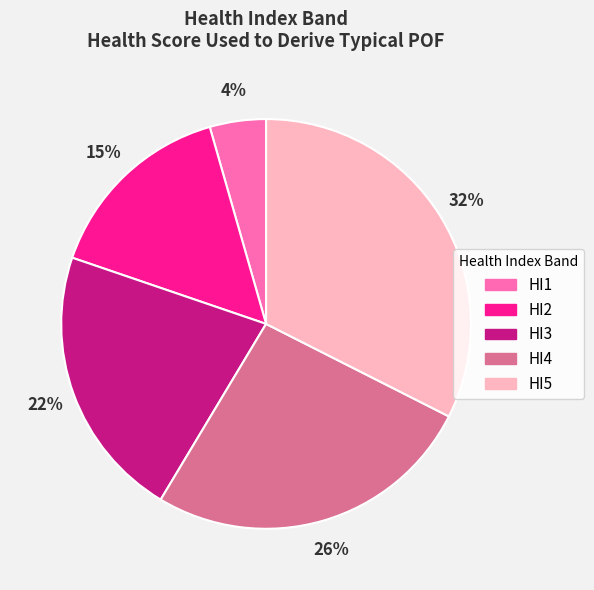

Approximately how many times larger is the value at HI1 compared to HI4?

0.2